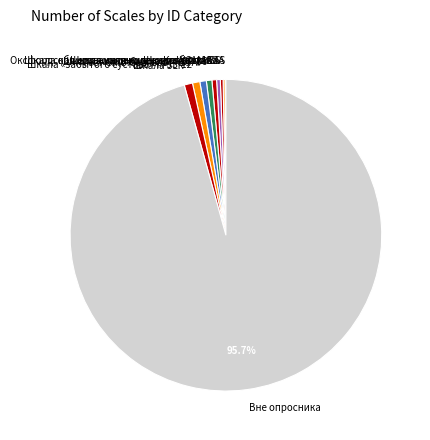

Which slice represents more than half of the pie?

Вне опросника